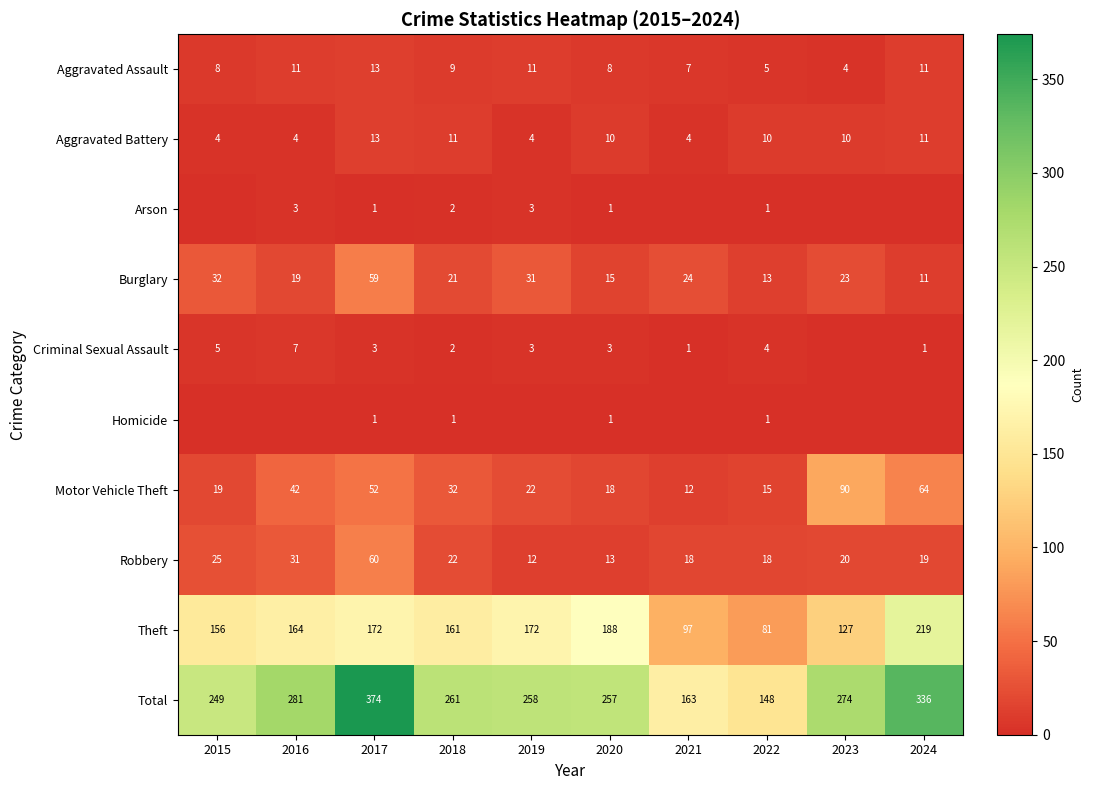

Is the value of Motor Vehicle Theft at 2024 greater than the value of Aggravated Assault at 2019?

Yes